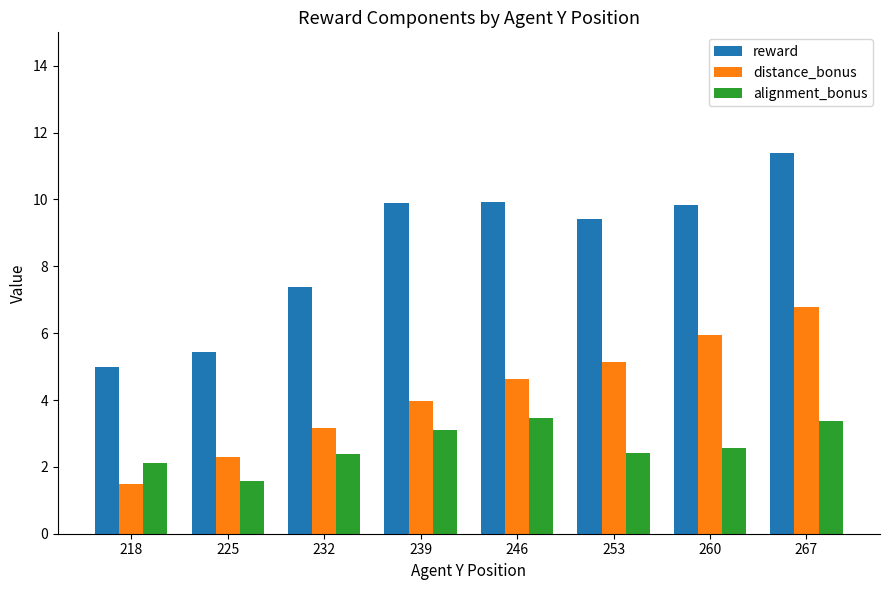

Does the chart contain stacked bars?

No